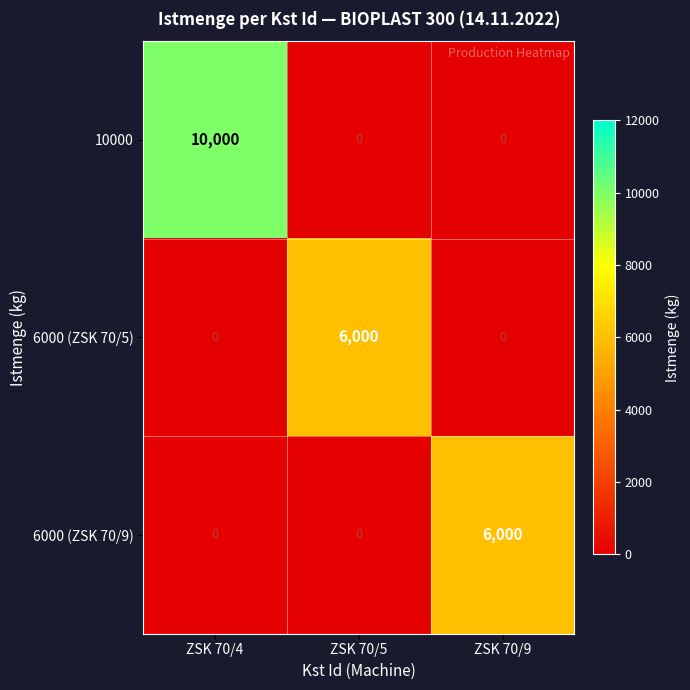

True or false: 10000 has a value of 0 at ZSK 70/5.

True